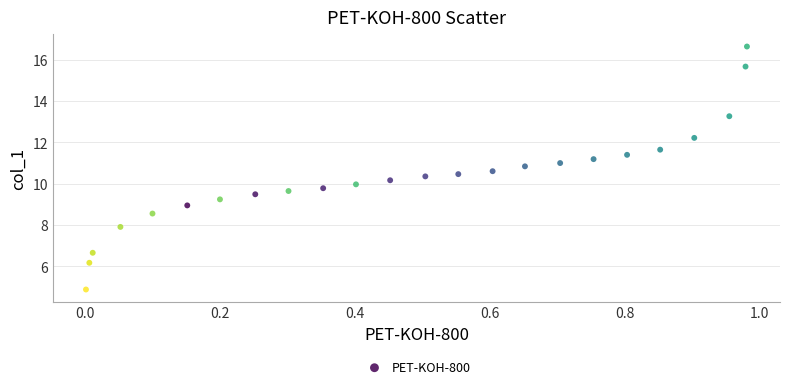

What is the range of X values (max minus min)?

1.0